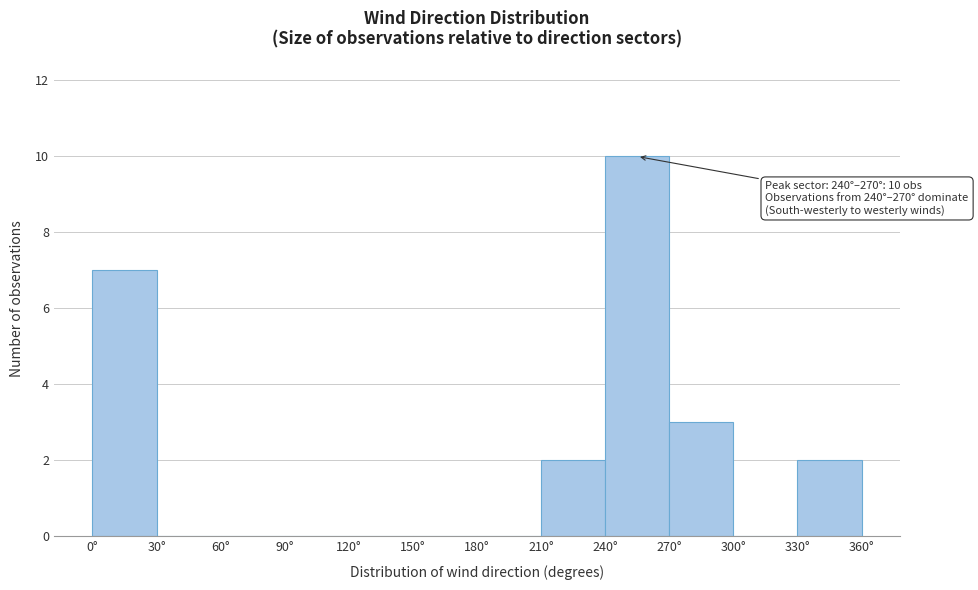

Over which range of the x-axis is the bar tallest?

240 to 270